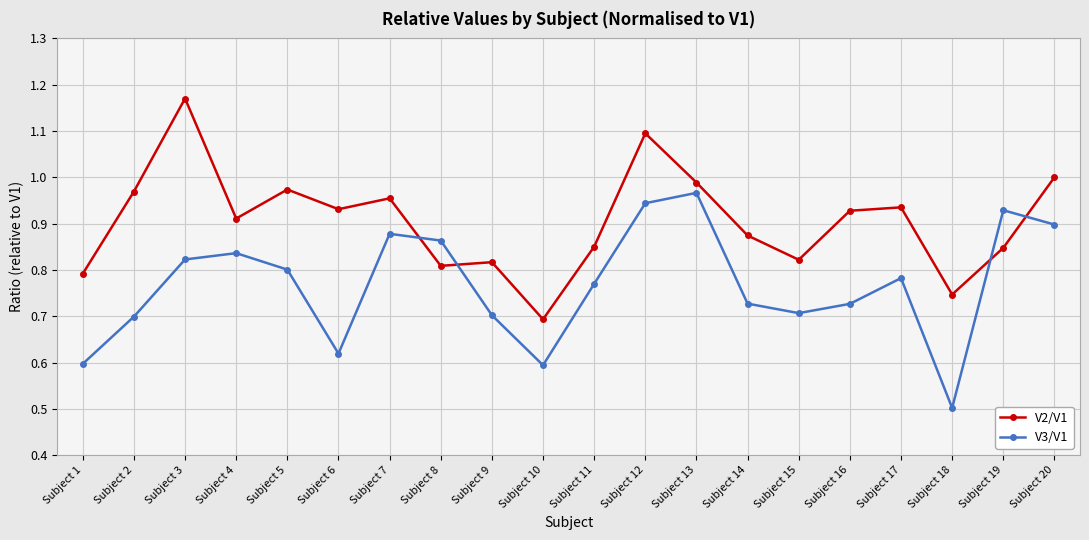

Does the chart have visible grid lines?

Yes